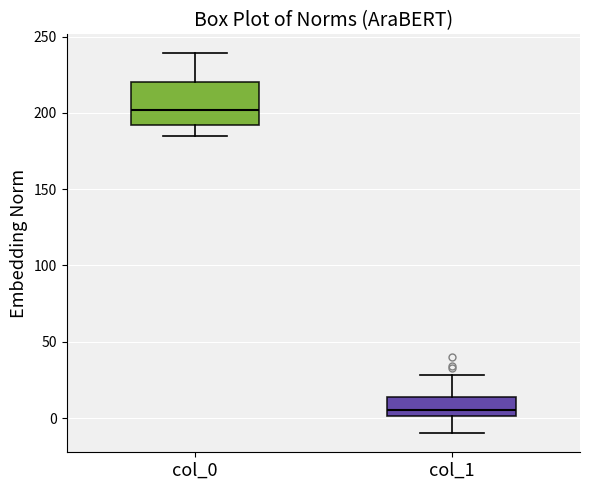

Where does the lower whisker of the box for col_1 end on the y-axis? The values are not printed on the chart, so give them approximately, as read against the axis.

-10